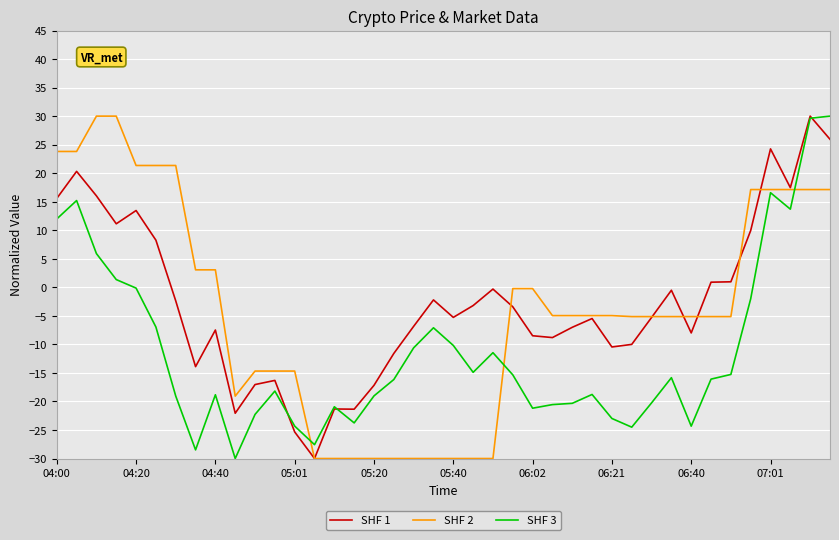

What is the maximum value for SHF 1?

30.0